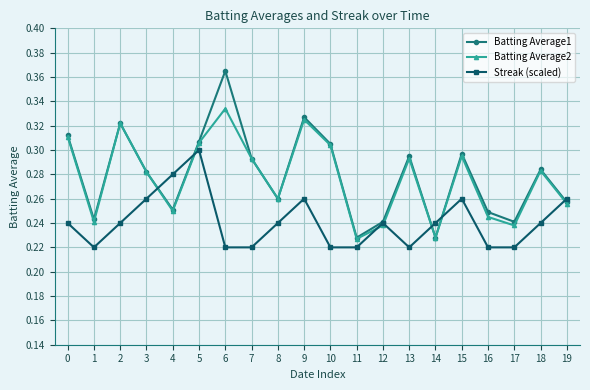

The Streak (scaled) series shows 0.3 at 9. True or false?

True